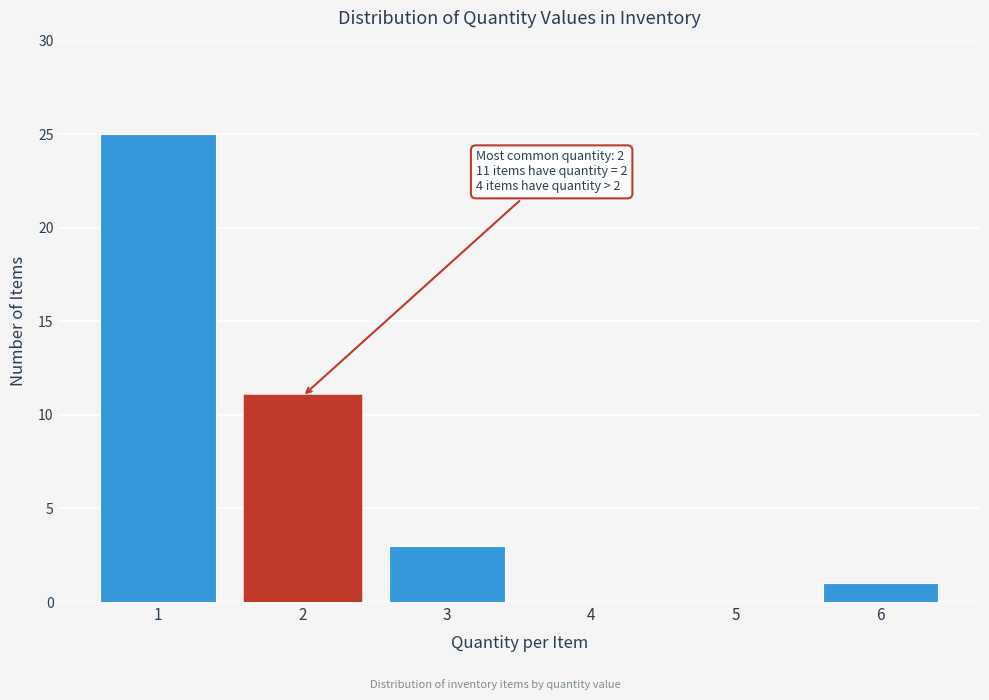

Reading right to left, transcribe all the data shown in this chart.

6=1	5=0	4=0	3=3	2=11	1=25